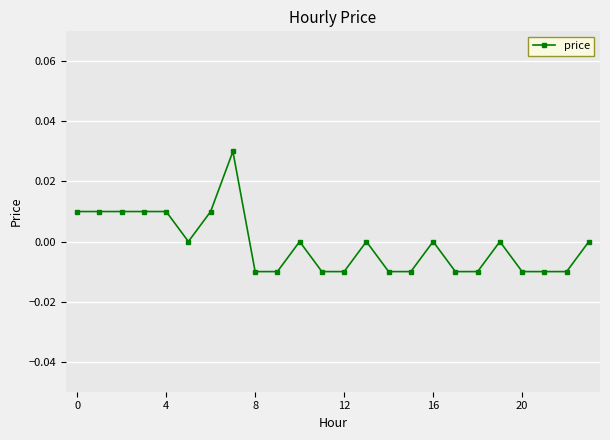

At which category does the chart reach its minimum across all series?

8